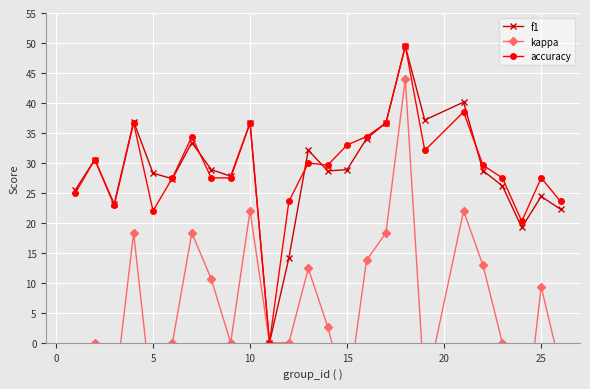

How many interior local peaks does the f1 series have?

8